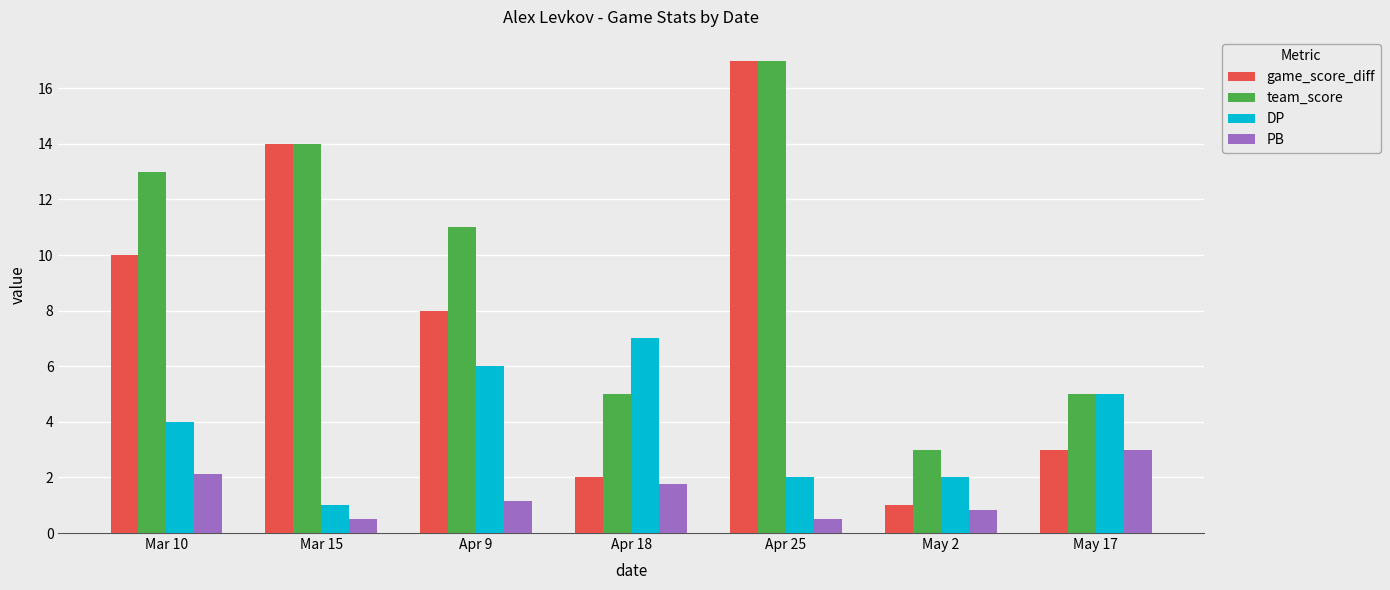

Which series has the largest range (max minus min)?

game_score_diff